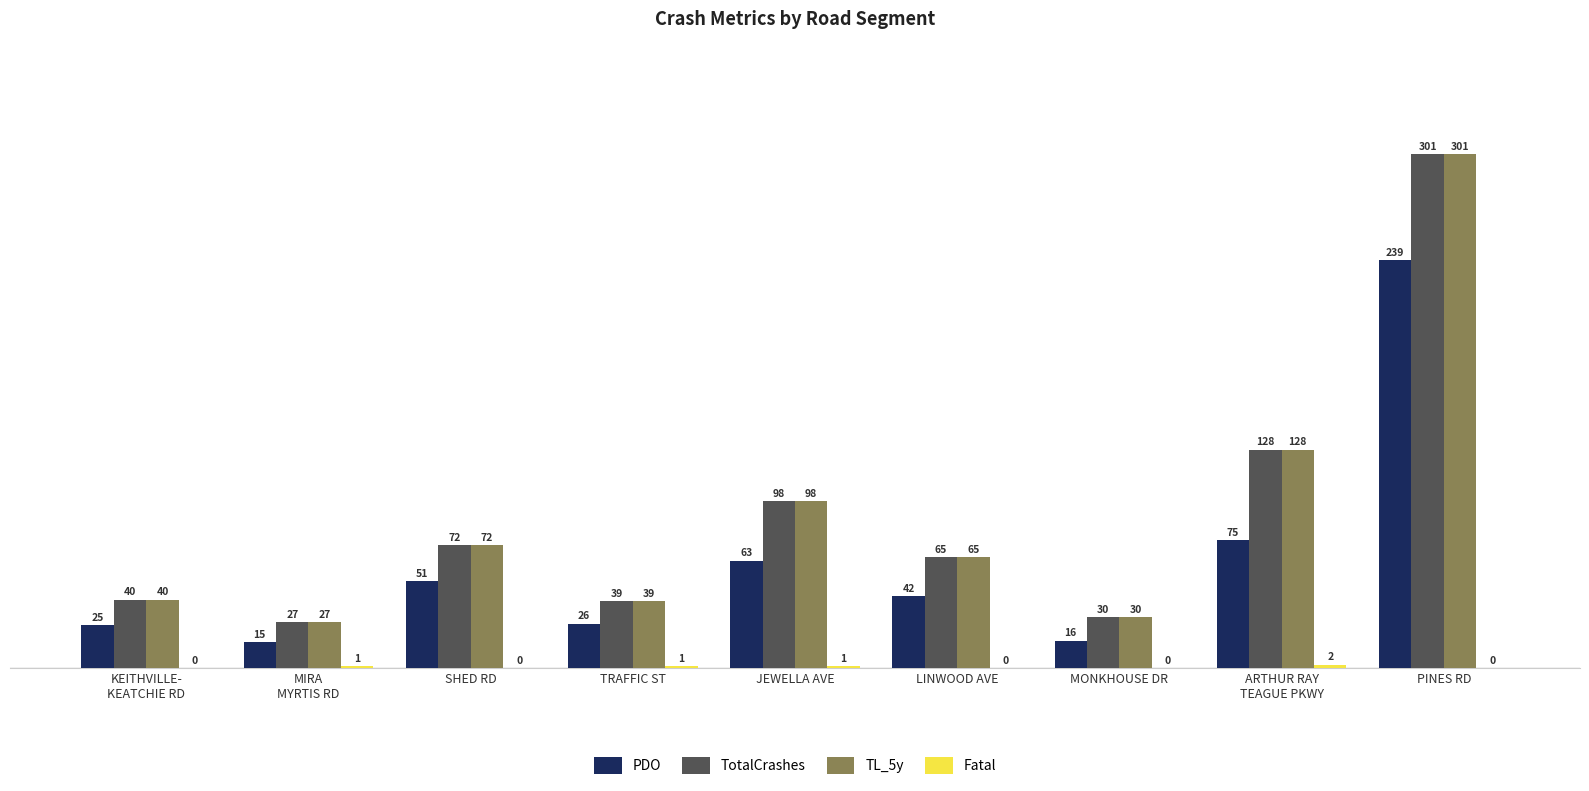

The value of PDO at PINES RD is 392. True or false?

False